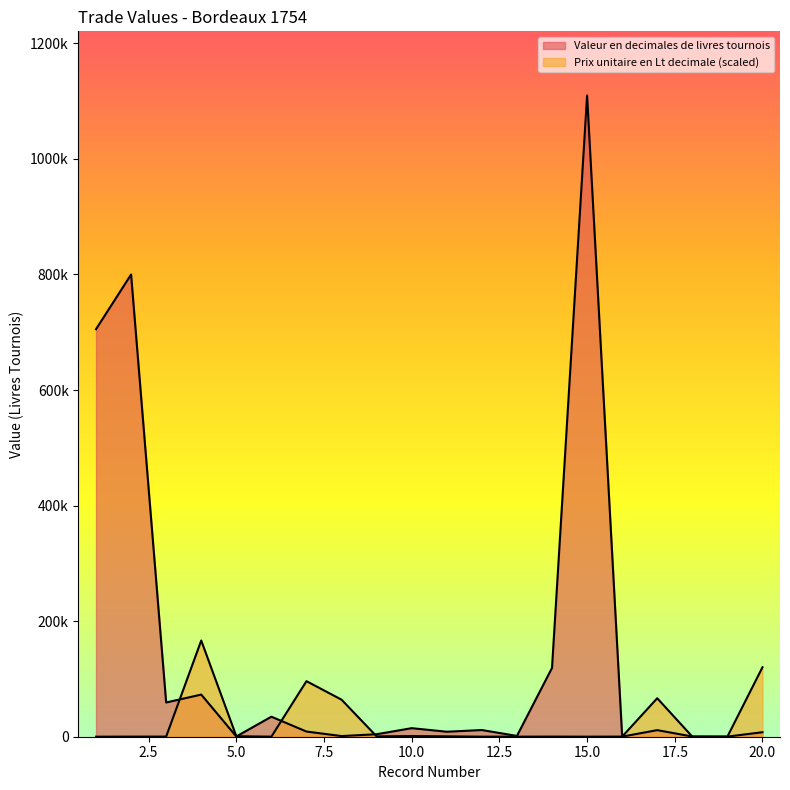

At how many categories does at least one series exceed 548835?

3